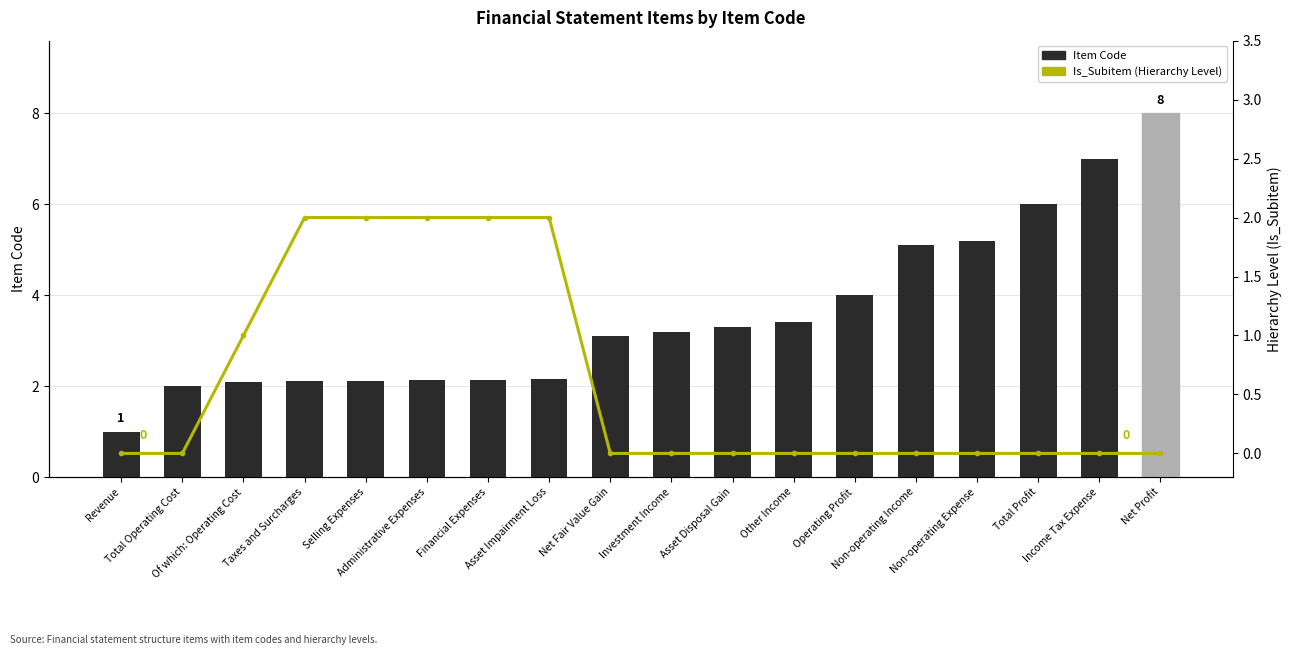

Read the Is_Subitem (Hierarchy Level) value at Asset Impairment Loss.

2.0